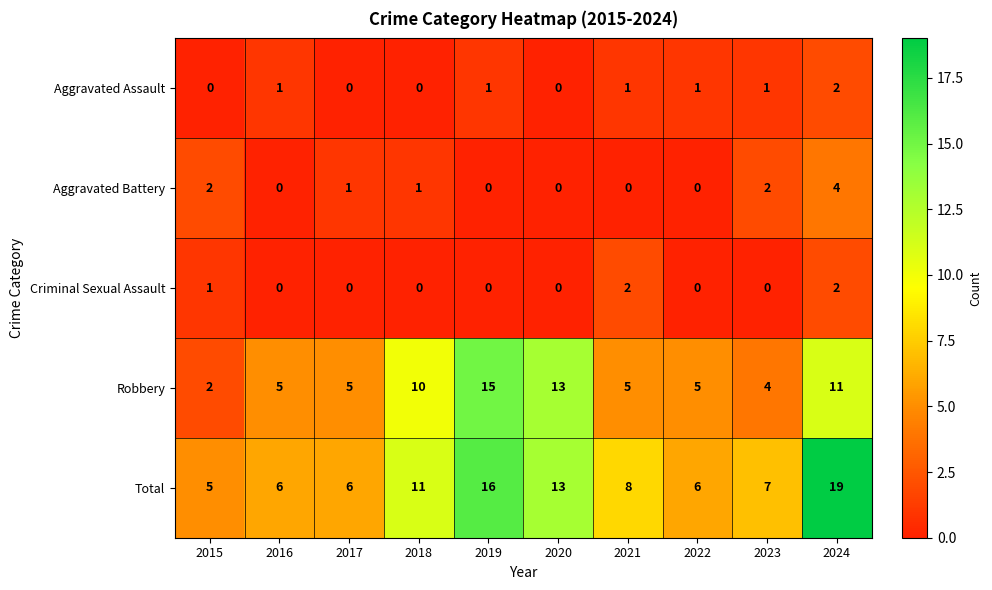

What is the difference between the maximum and minimum values in the Total series?

14